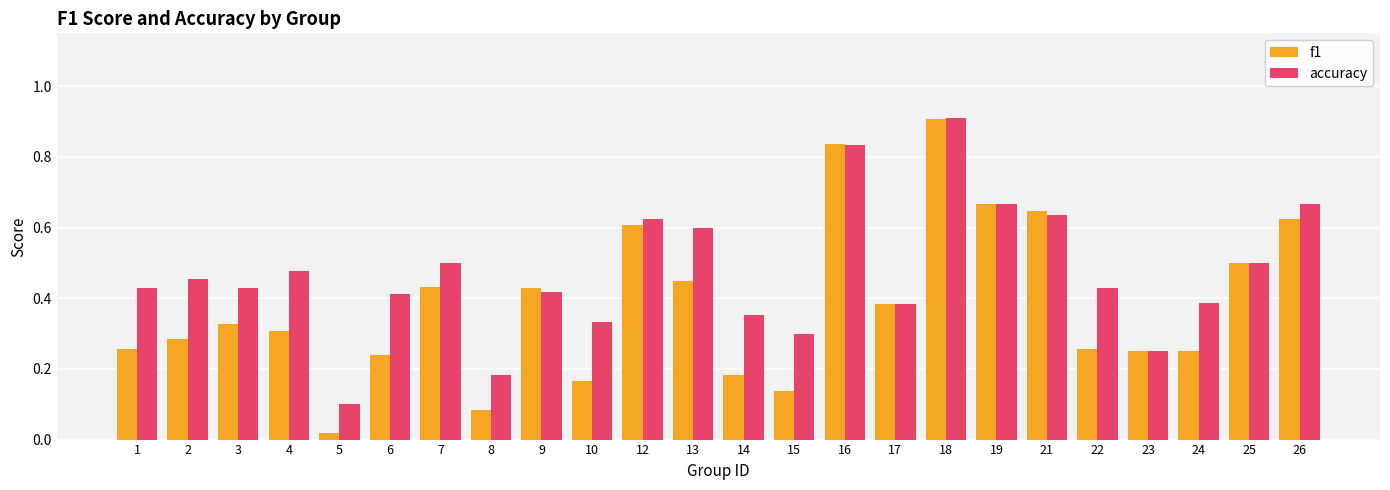

At 6, list the series in order from smallest to largest.

f1, accuracy